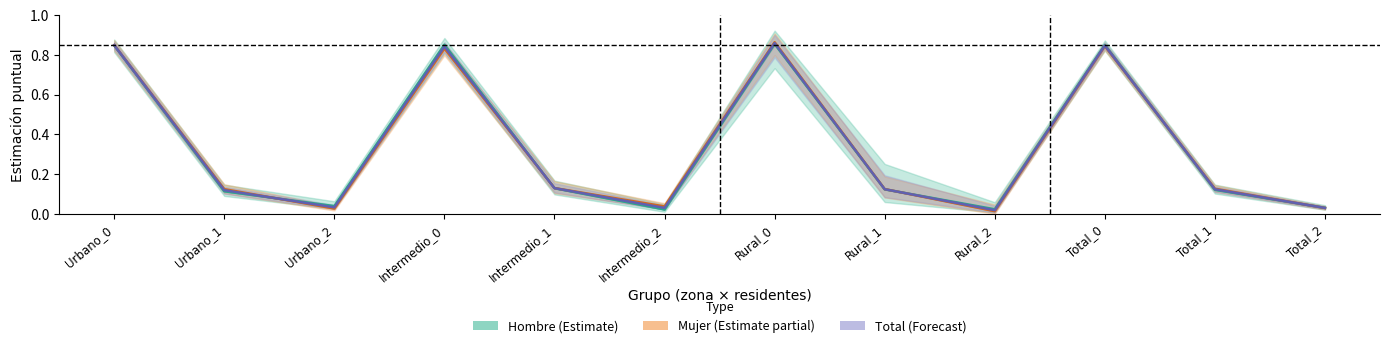

Count the number of data series in this chart.

3